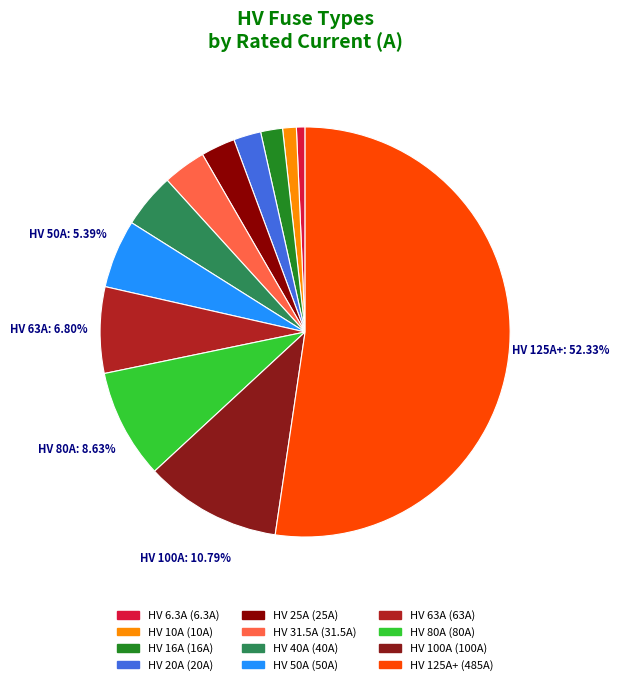

Count the number of slices in the pie.

12